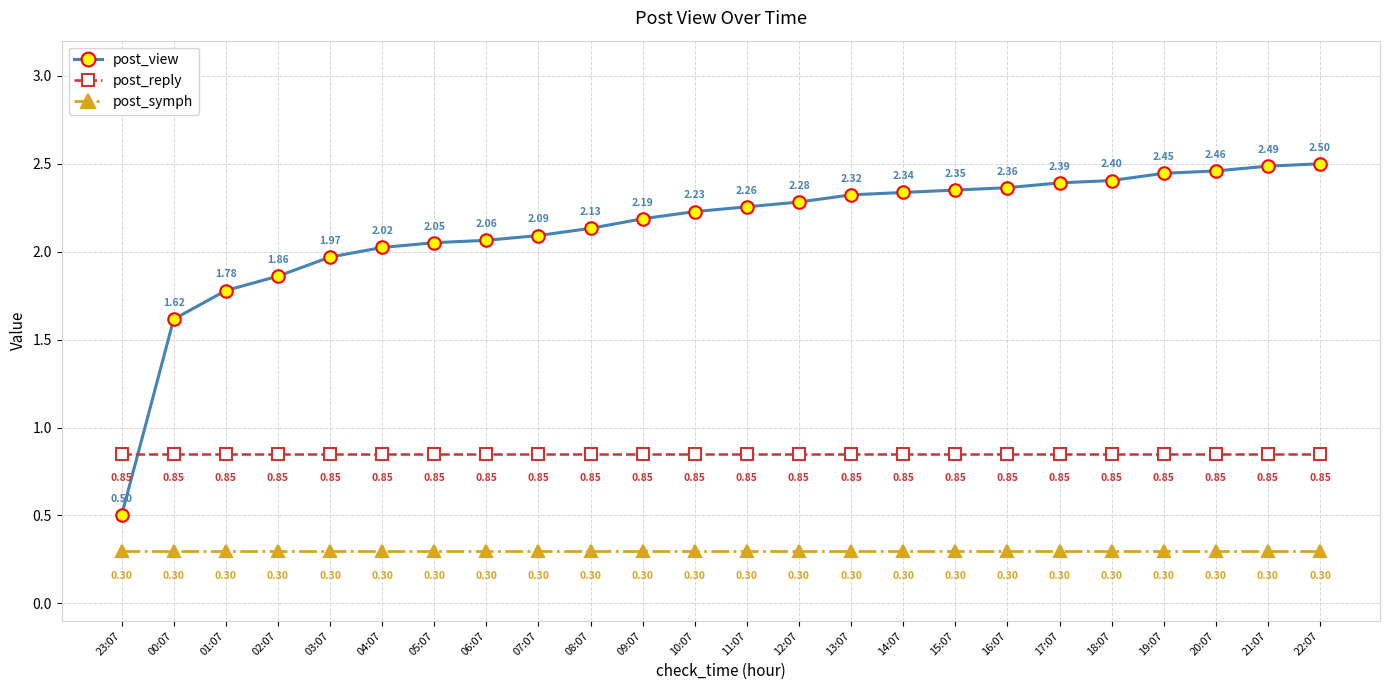

What is the sum of all post_view values?

51.1